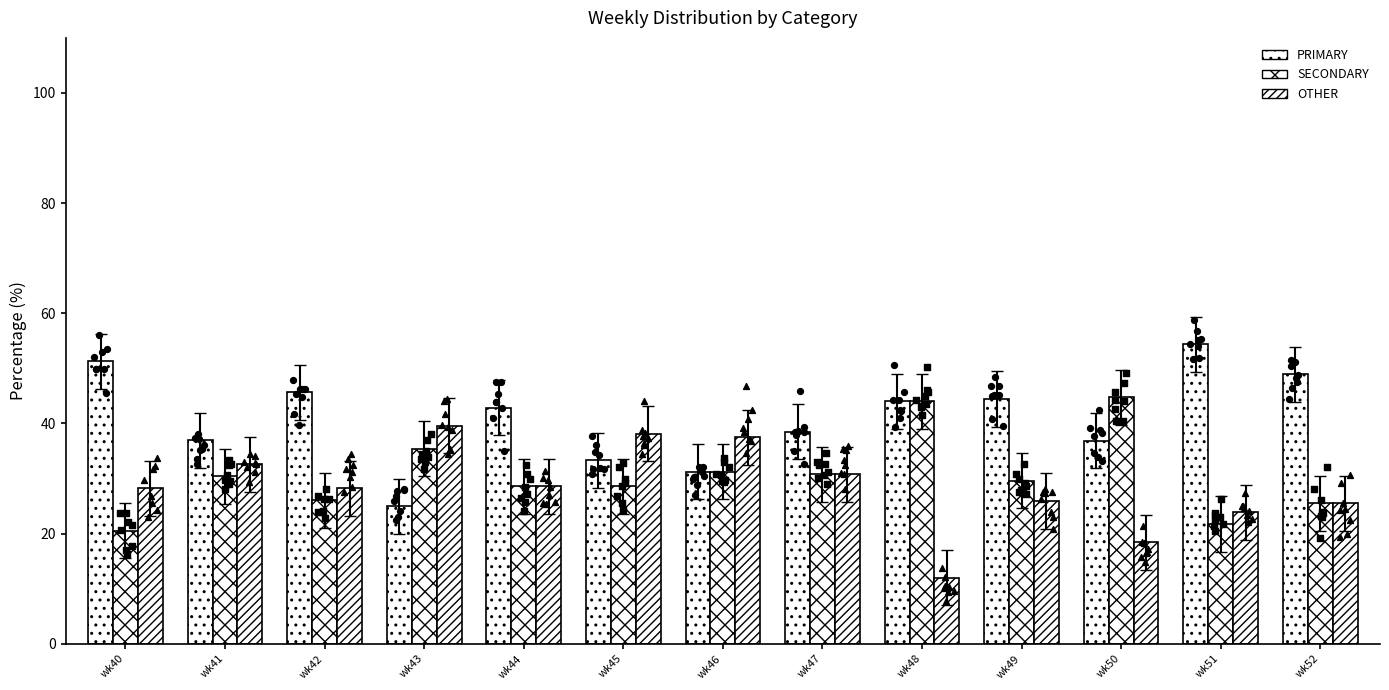

What are all the series names shown in the legend?

PRIMARY, SECONDARY, OTHER